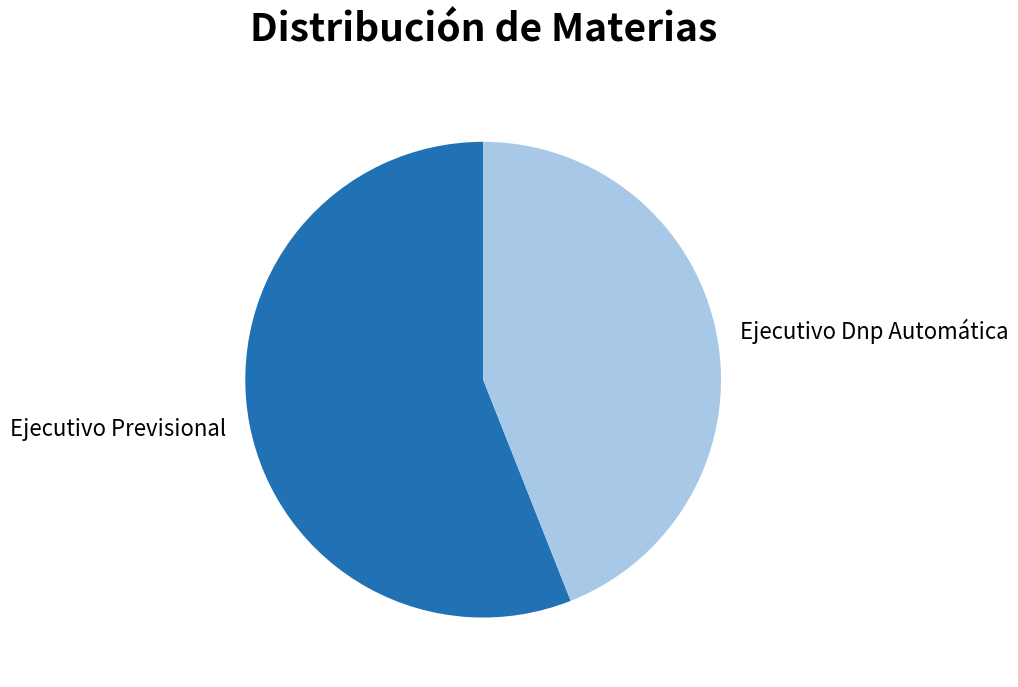

Is the sum of Ejecutivo Previsional and Ejecutivo Dnp Automática greater than half?

Yes